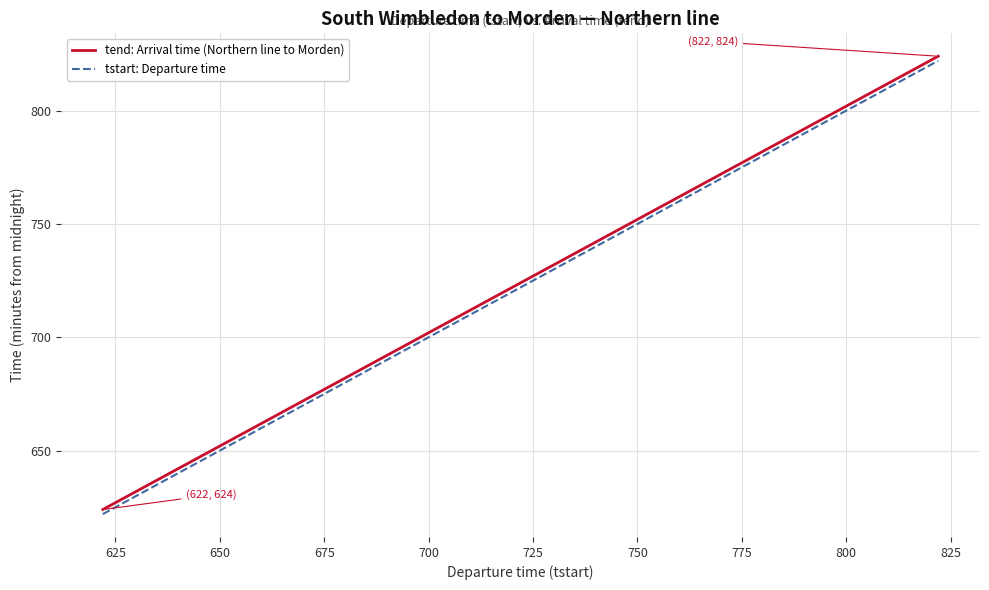

Reading right to left, extract all data points from this chart.

tend: Arrival time (Northern line to Morden): 824	821	819	817	815	813	809	807	805	803	761	759	757	755	753	751	749	746	743	740	738	734	732	730	728	724	722	718	714	712	707	703	659	655	648	643	638	633	628	624
tstart: Departure time: 822	819	817	815	813	811	807	805	803	801	759	757	755	753	751	749	747	744	741	738	736	732	730	728	726	722	720	716	712	710	705	701	657	653	646	641	636	631	626	622